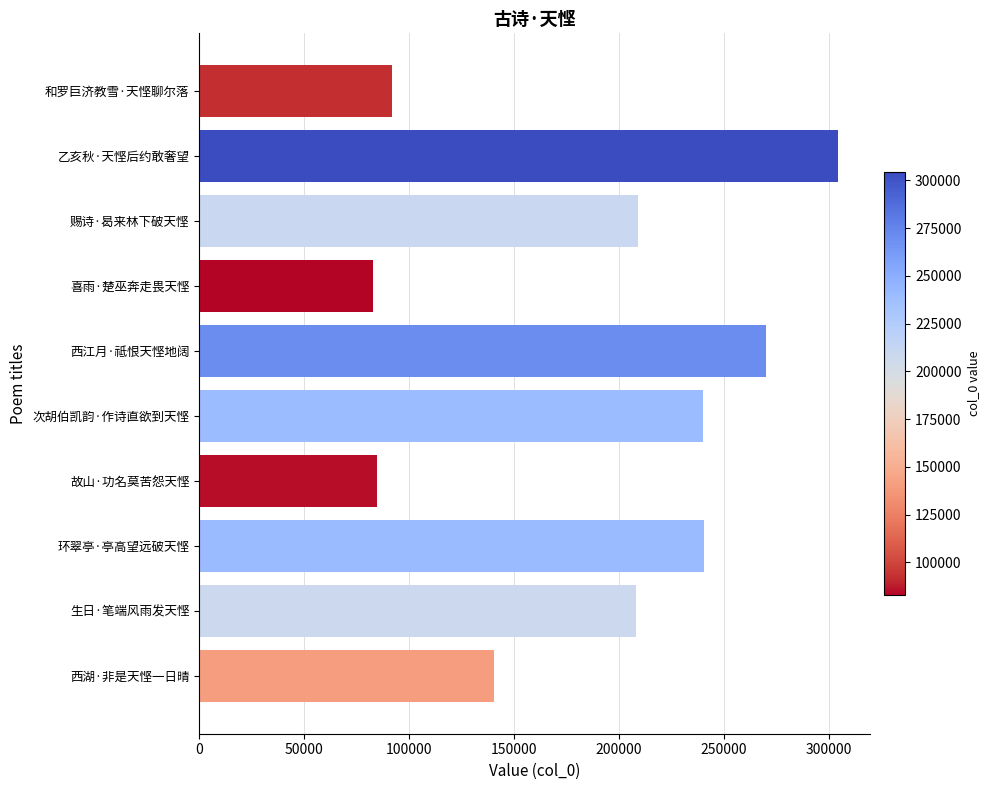

What is the difference between the maximum and minimum values?

221674